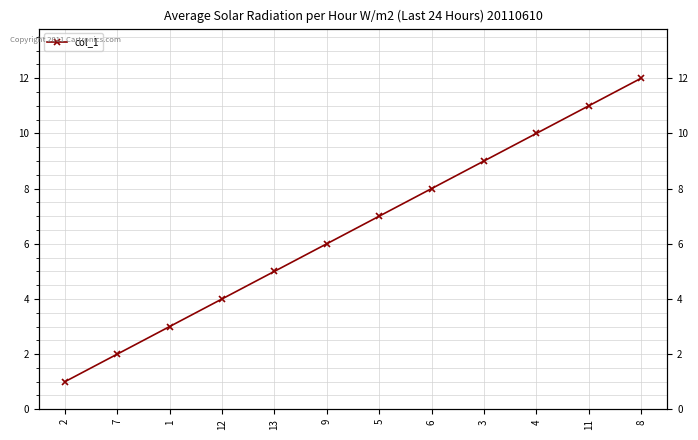

Rank the categories by value from lowest to highest.

2, 7, 1, 12, 13, 9, 5, 6, 3, 4, 11, 8